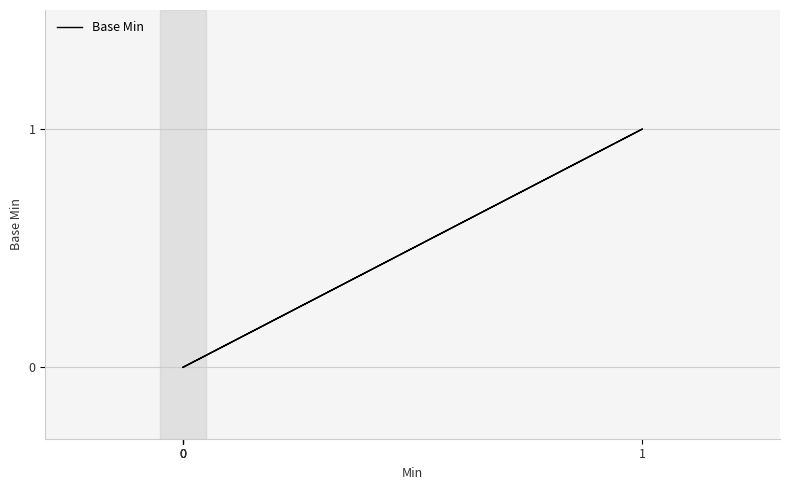

The value at 0 is -1. True or false?

False